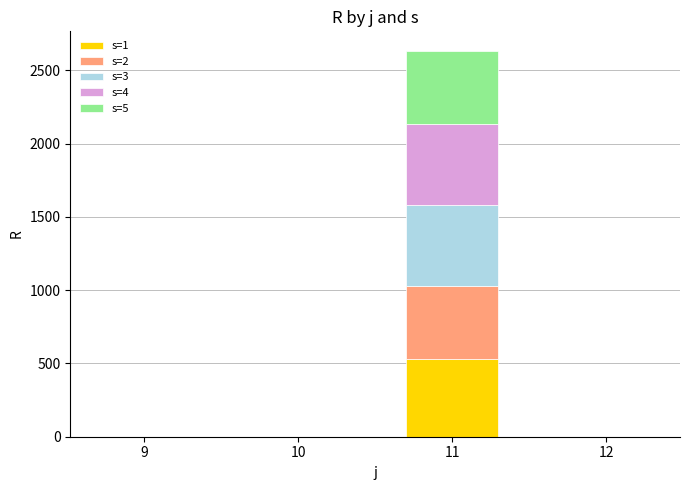

What are all the series names shown in the legend?

s=1, s=2, s=3, s=4, s=5